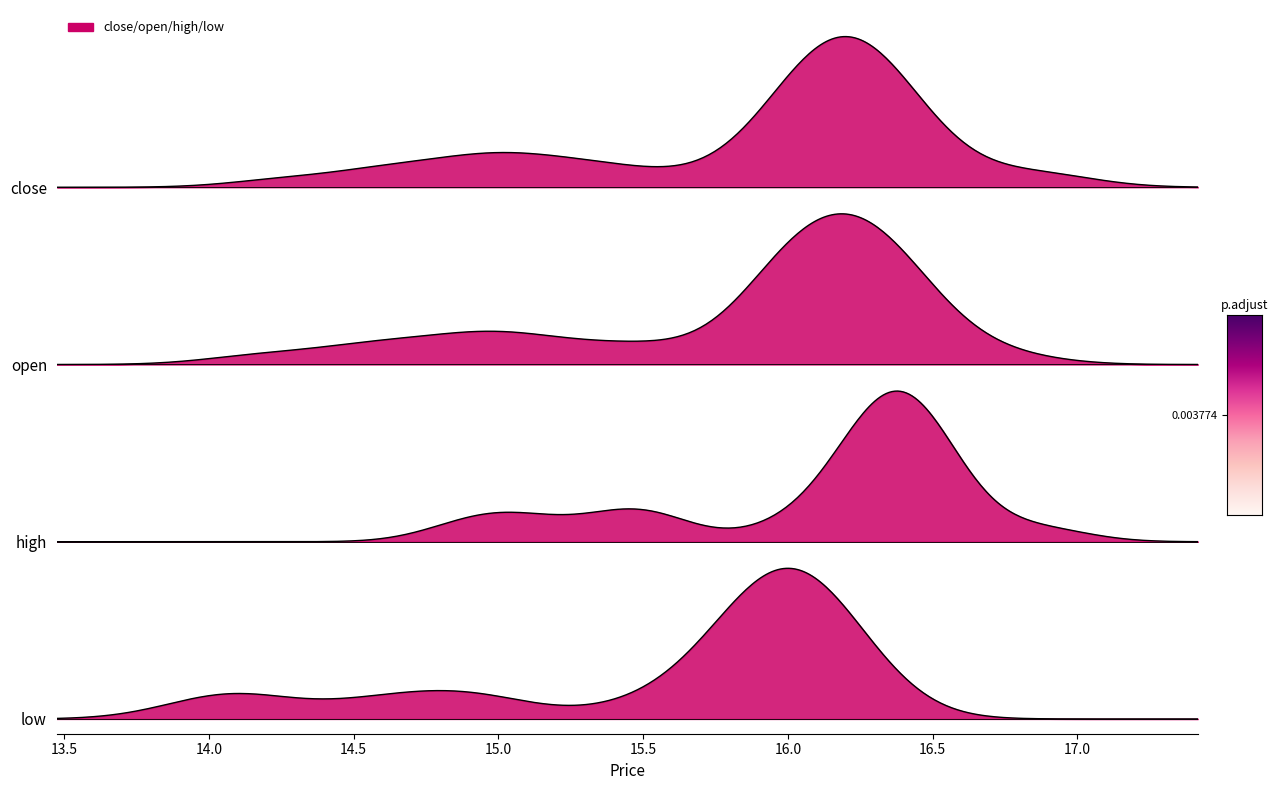

What are all the series names shown in the legend?

close, open, high, low